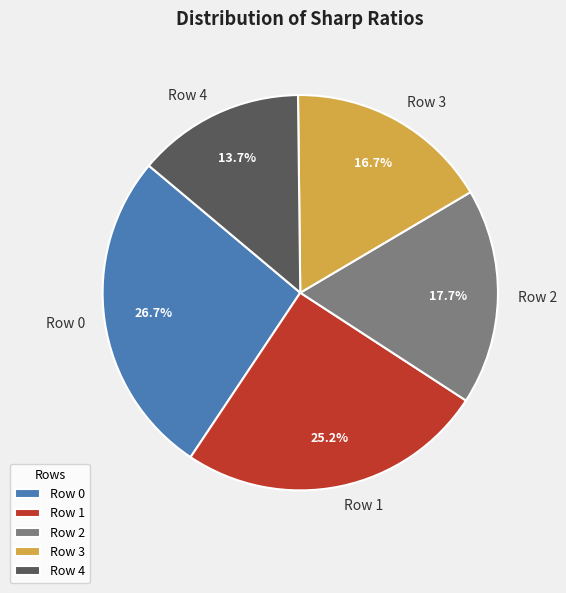

Between Row 4 and Row 1, which is larger?

Row 1